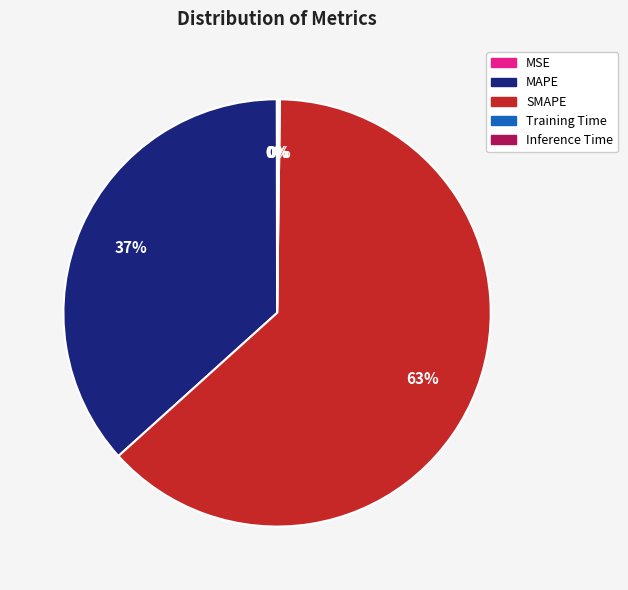

Does any single category account for the majority?

Yes